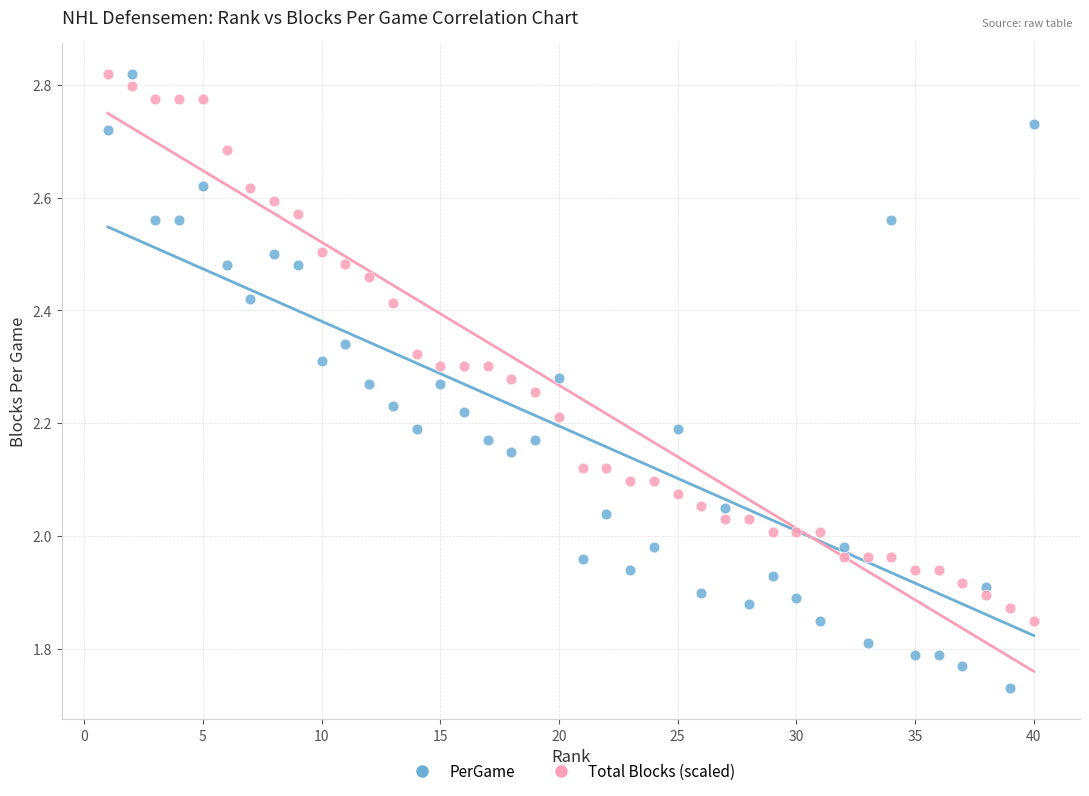

Across all data points, what is the range of Y values (max minus min)?

1.1